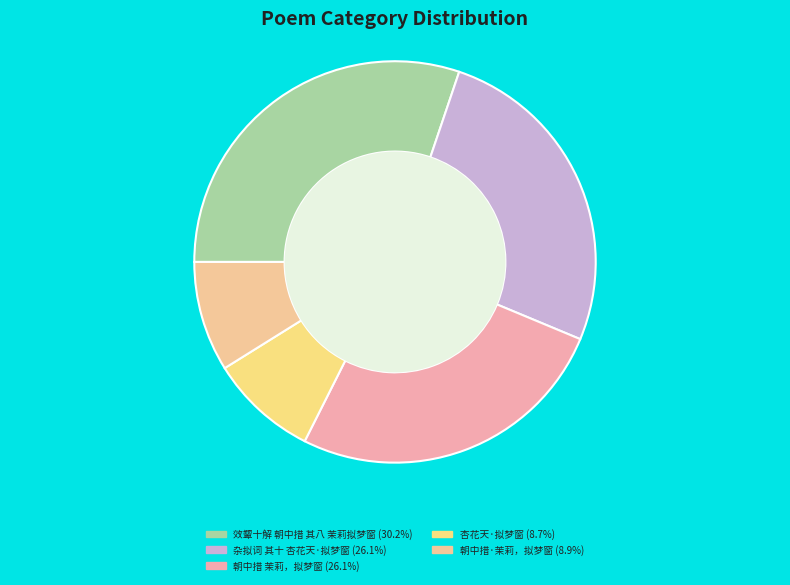

To the nearest percent, what percentage of the pie is 效颦十解 朝中措 其八 茉莉拟梦窗?

30%